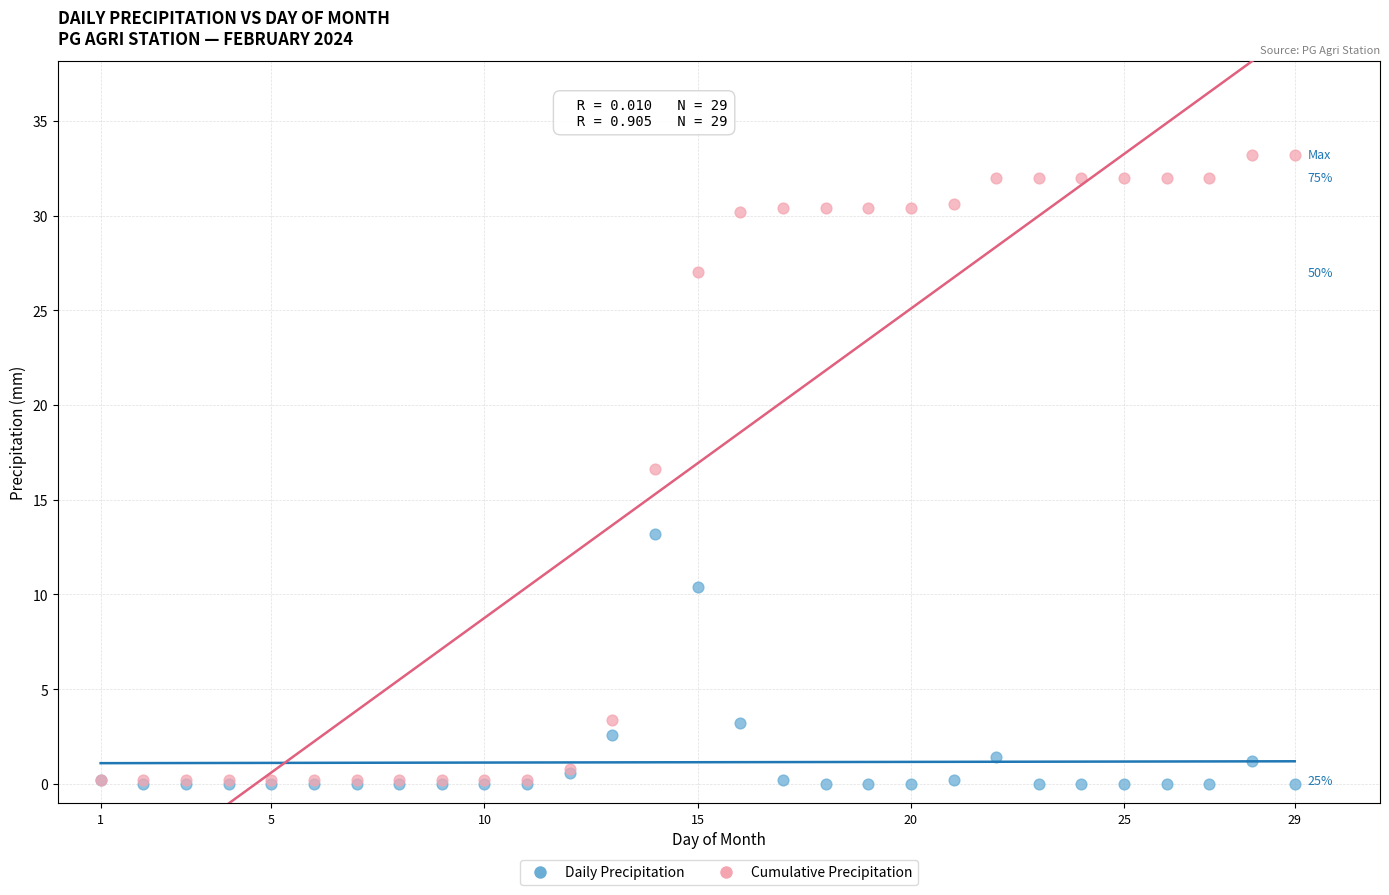

What are all the series names shown in the legend?

Daily Precipitation, Cumulative Precipitation